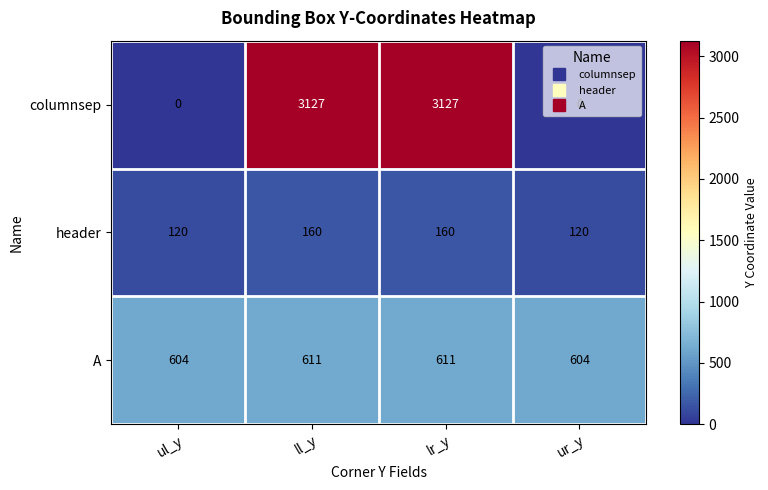

What is the difference between the maximum and minimum values in the header series?

40